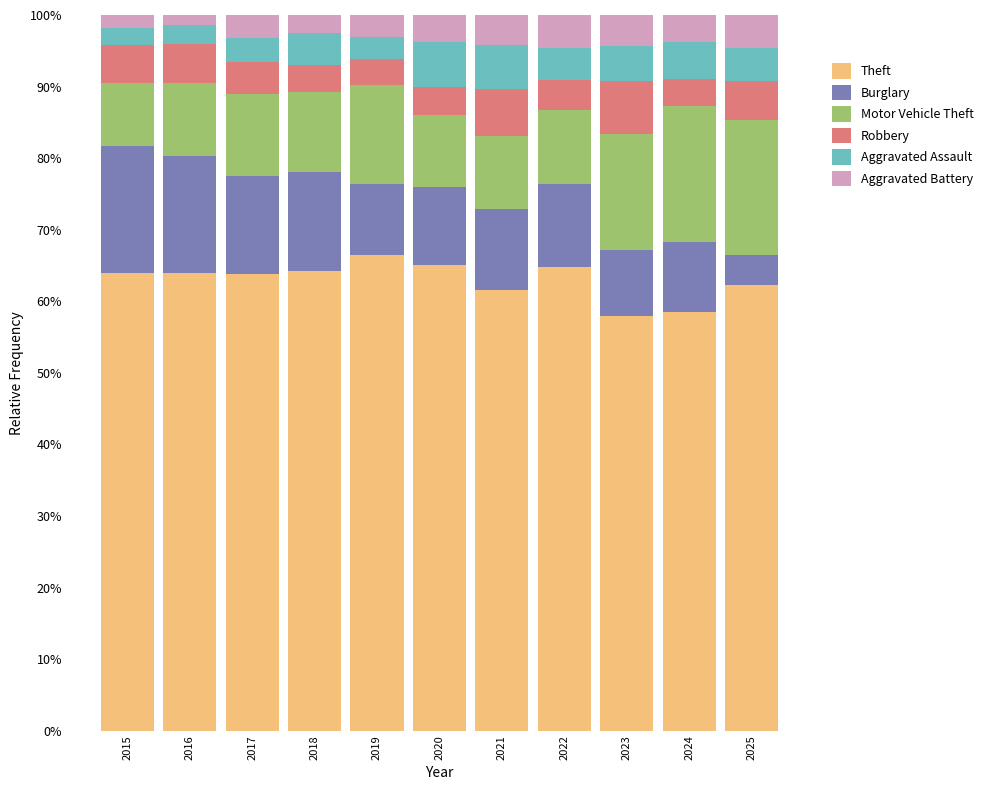

What value does the Theft series have at 2018?

64.2